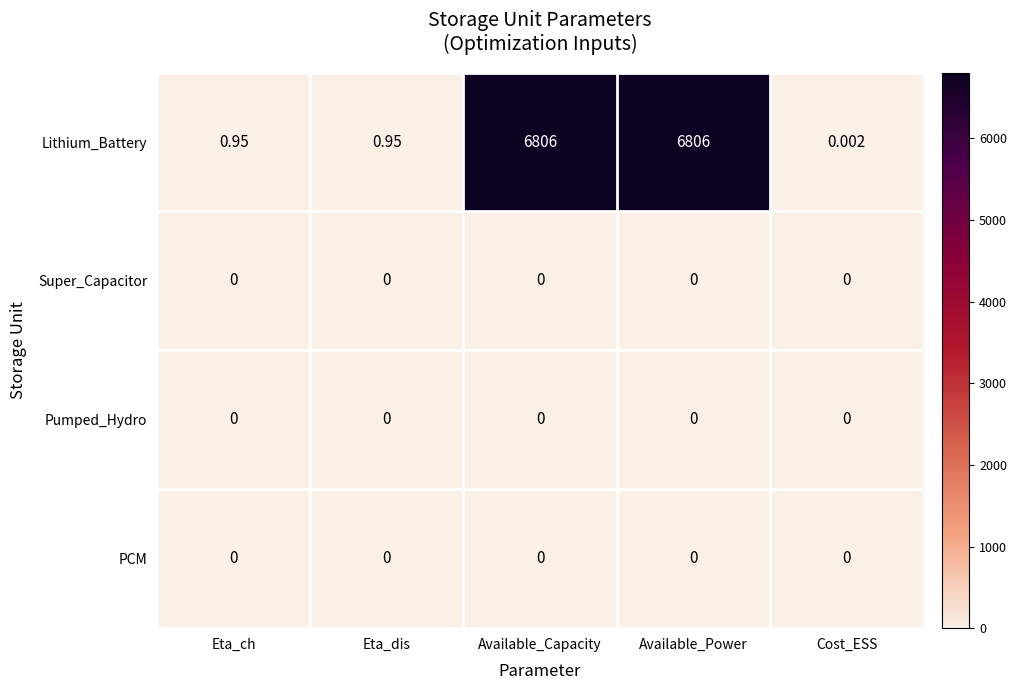

Is the value of Lithium_Battery at Cost_ESS greater than the value of Pumped_Hydro at Available_Power?

Yes